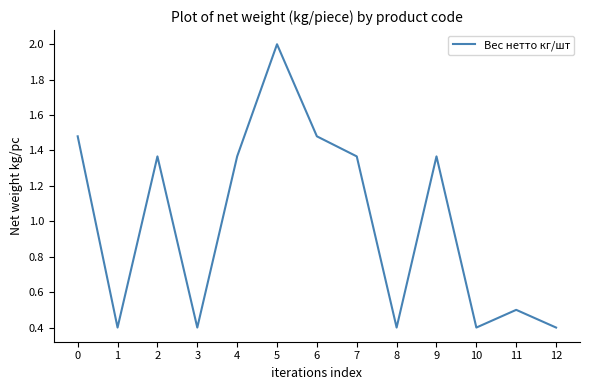

Which has a higher value, 7 or 1?

7